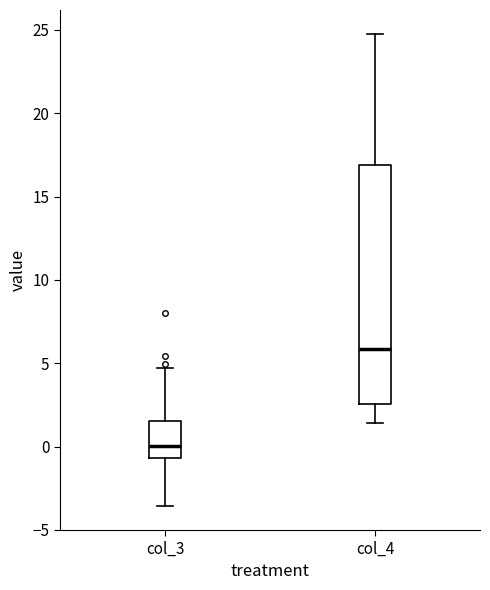

Where does the lower whisker of the box for col_3 end on the y-axis? The values are not printed on the chart, so give them approximately, as read against the axis.

-3.5